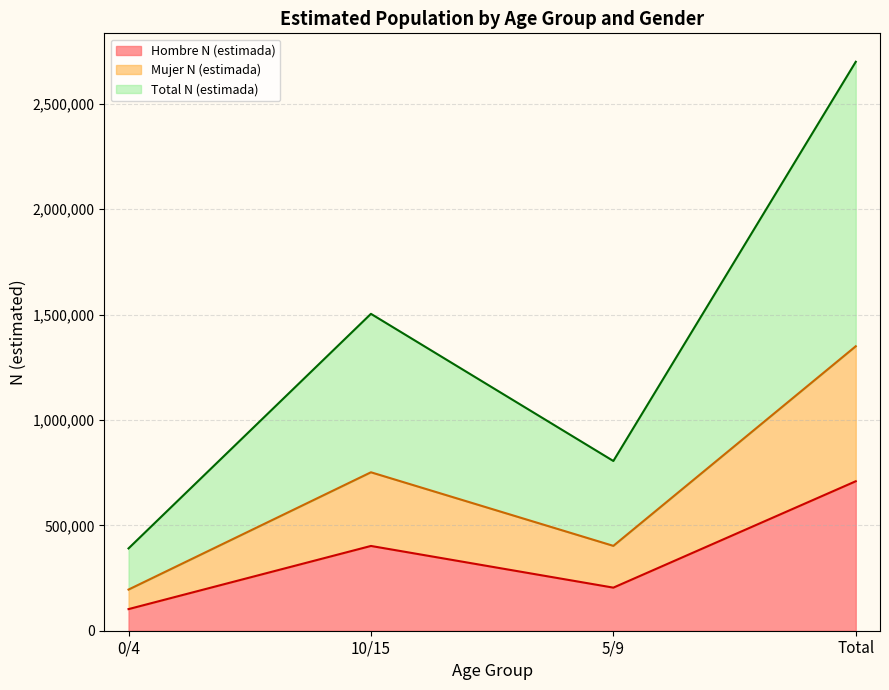

What is the highest value of the Hombre N (estimada) series?

709334